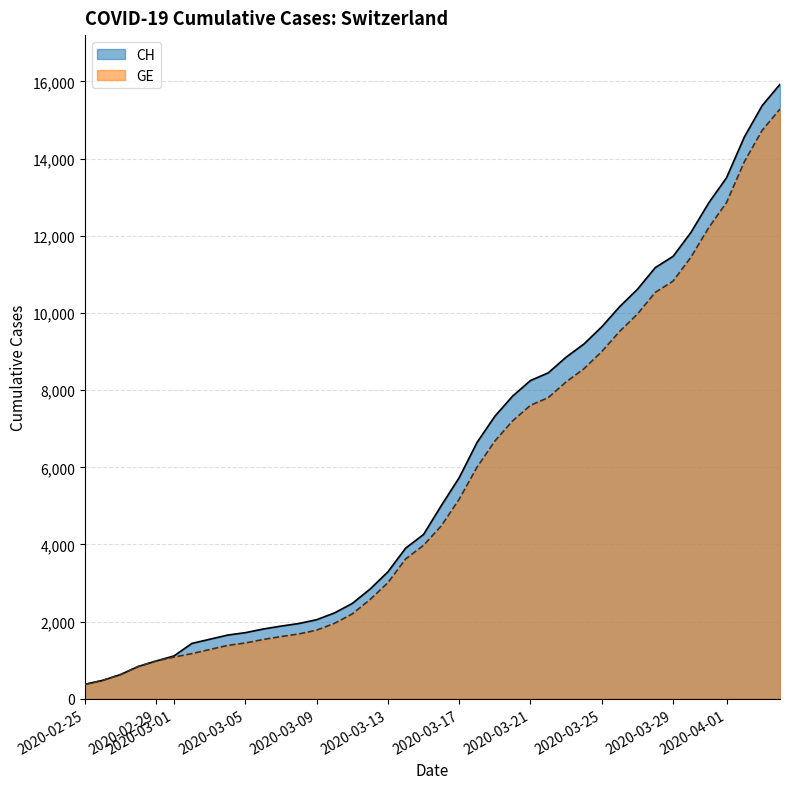

What is the sum of the CH values at 2020-03-13 and 2020-04-01?

16796